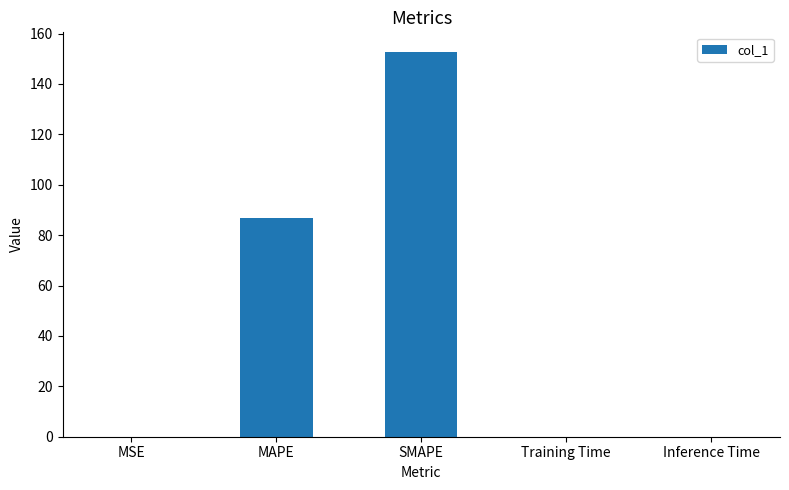

Where is the data nearest to the value 76?

MAPE